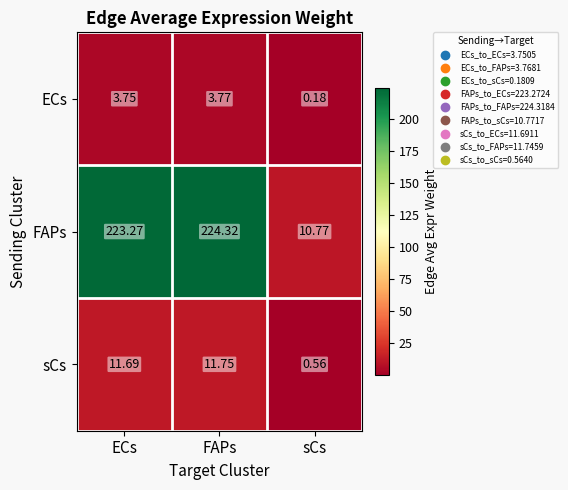

At sCs, list the series in order from largest to smallest.

FAPs, sCs, ECs